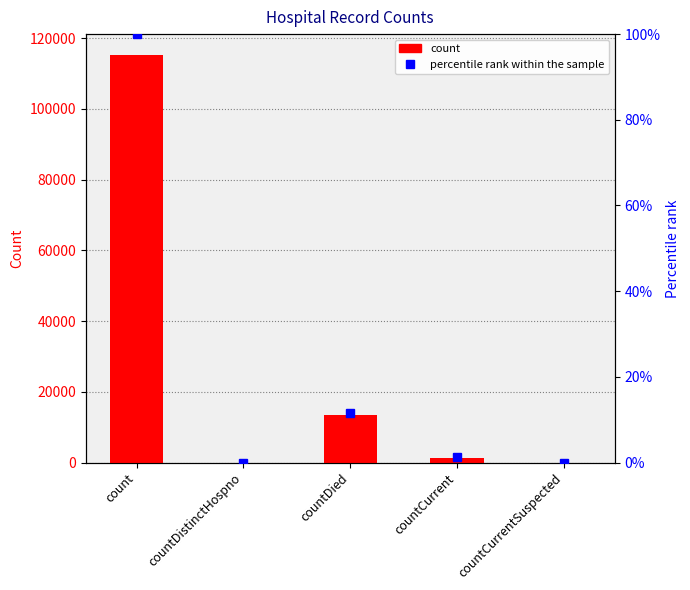

How many groups of bars are there?

5